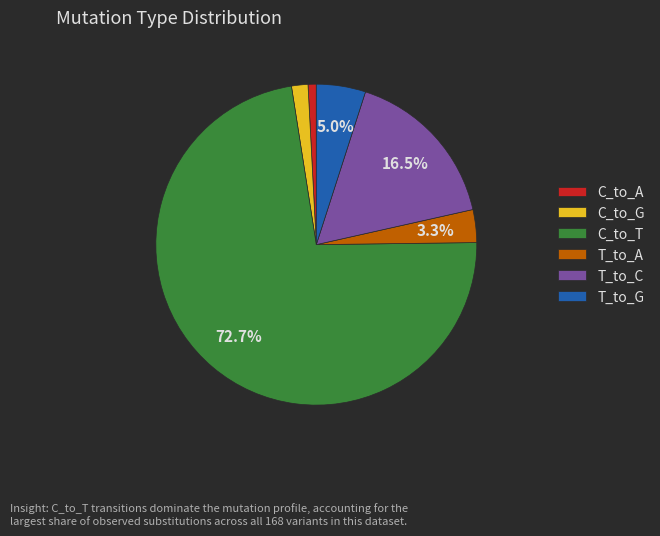

How many segments does this pie chart have?

6